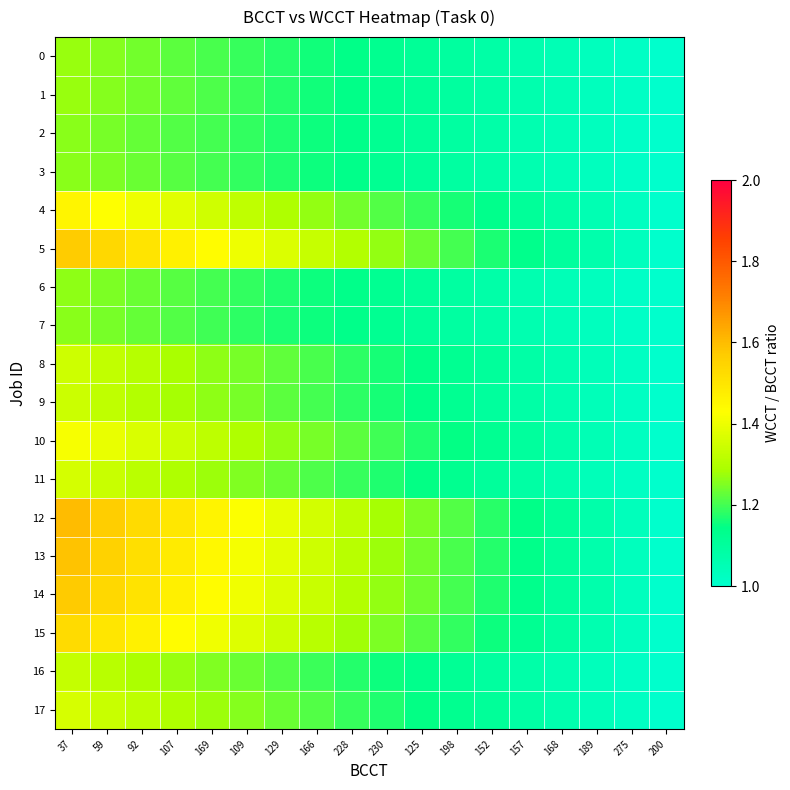

What is the minimum value shown in the chart?

1.0